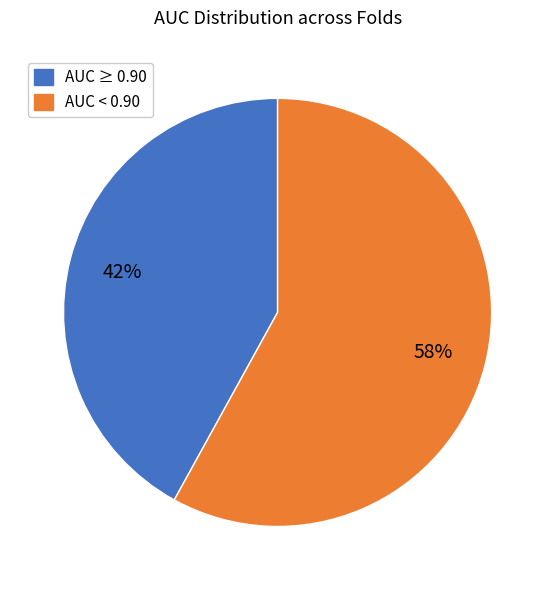

Is there a majority slice in this chart?

Yes